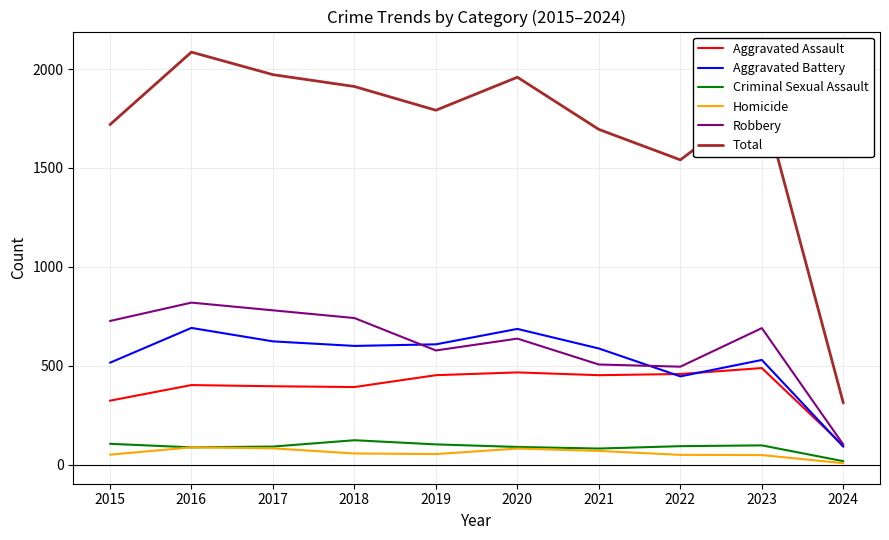

Between 2015 and 2016, which series saw the biggest shift?

Total